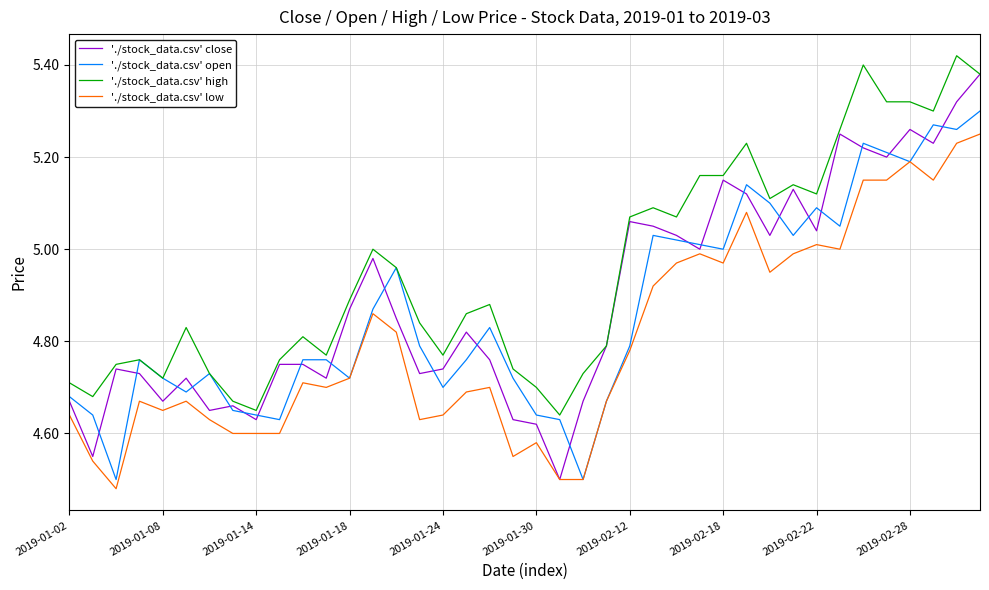

Which series has the largest total across all categories?

'./stock_data.csv' high